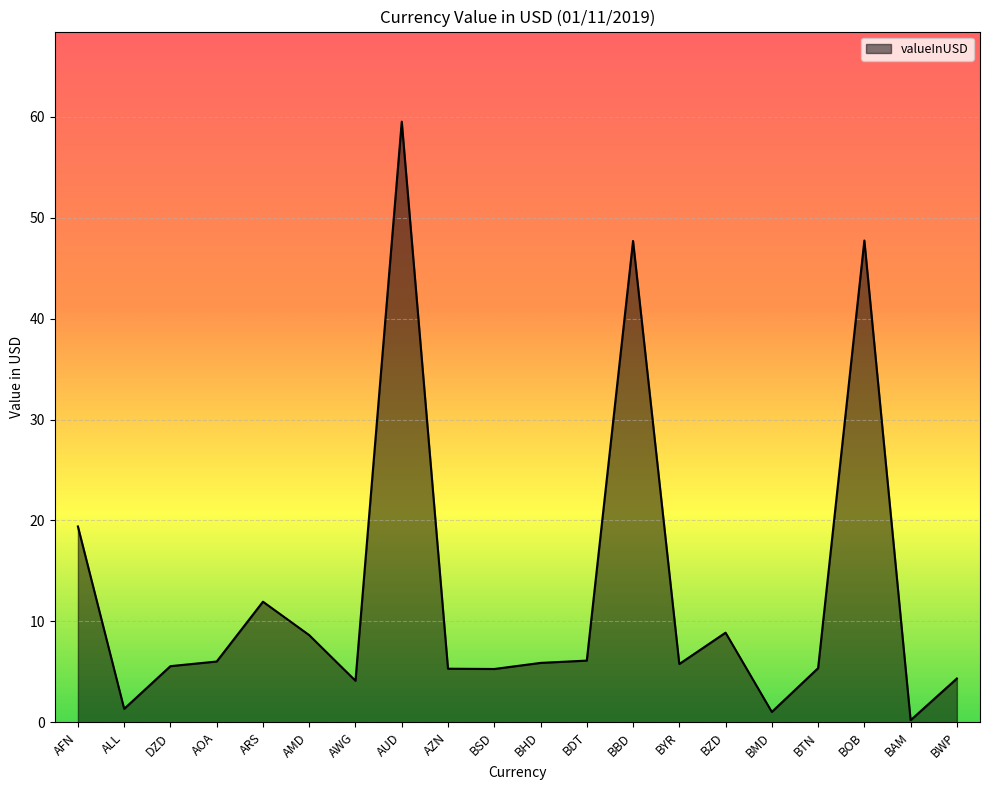

What is the maximum value shown in the chart?

59.5